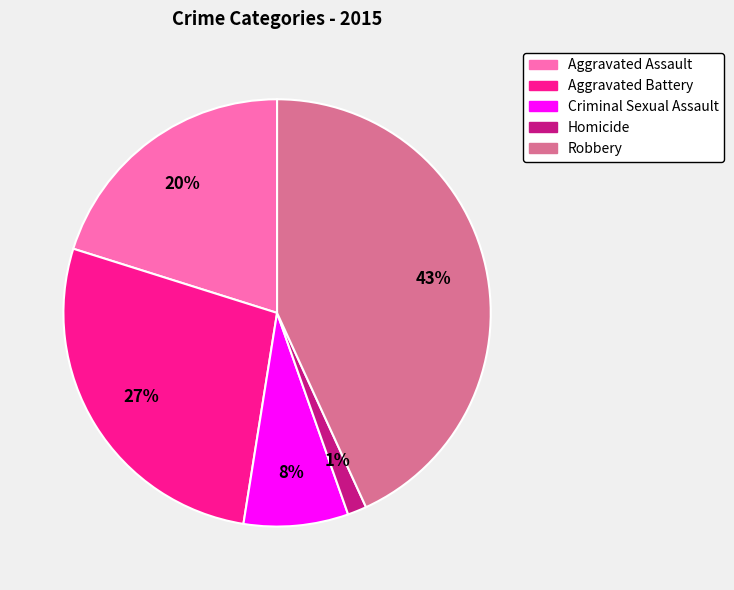

Is it true that Robbery is 54% of the pie?

False